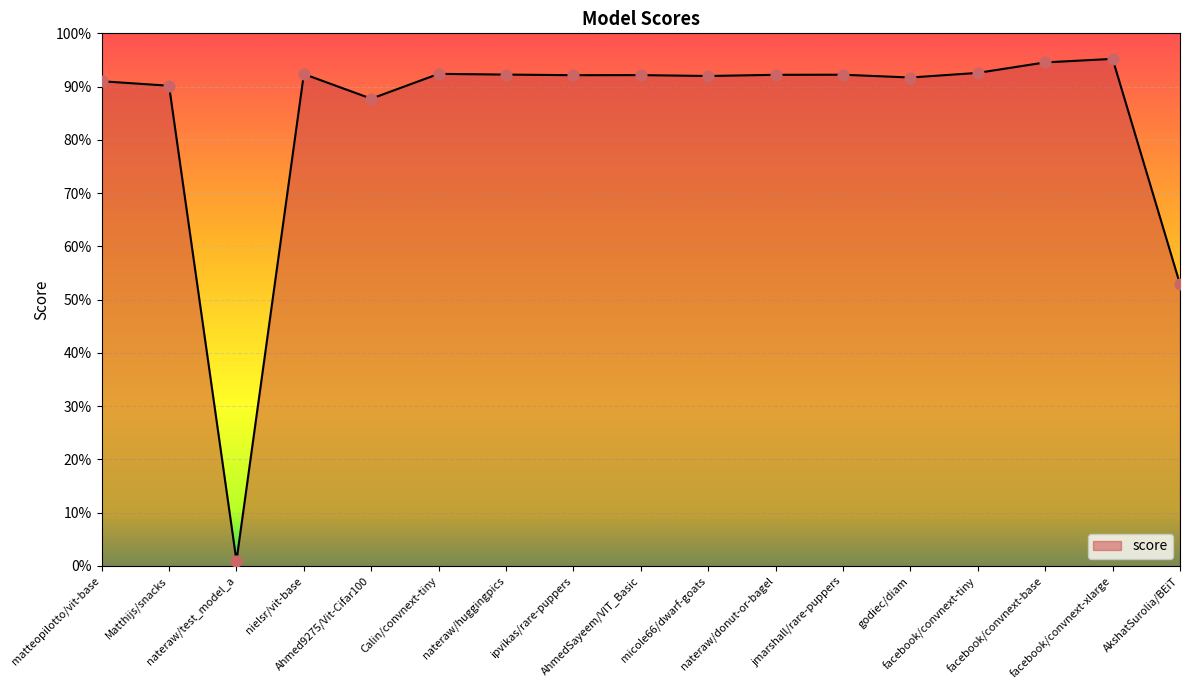

Which has a higher value, nielsr/vit-base or facebook/convnext-base?

facebook/convnext-base